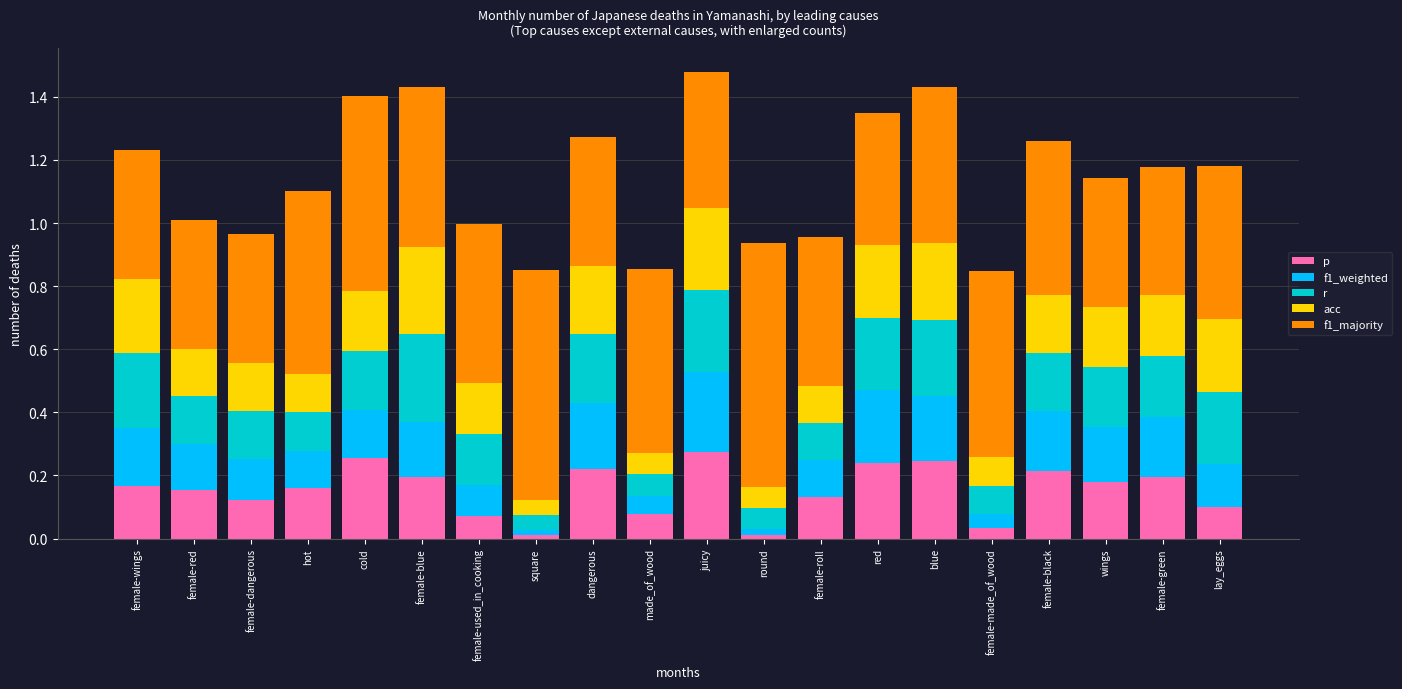

True or false: acc has a value of 0.4 at blue.

False